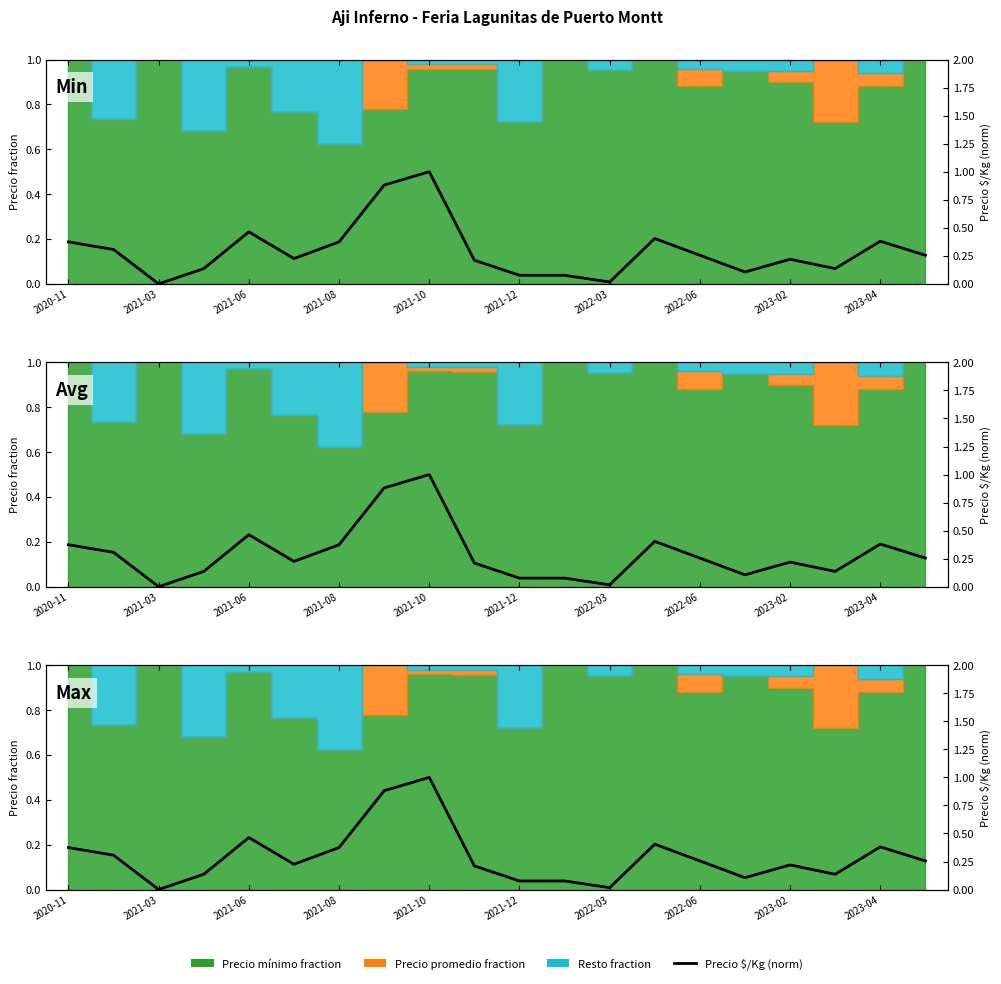

What is the value of the 5th point from the left?

0.5